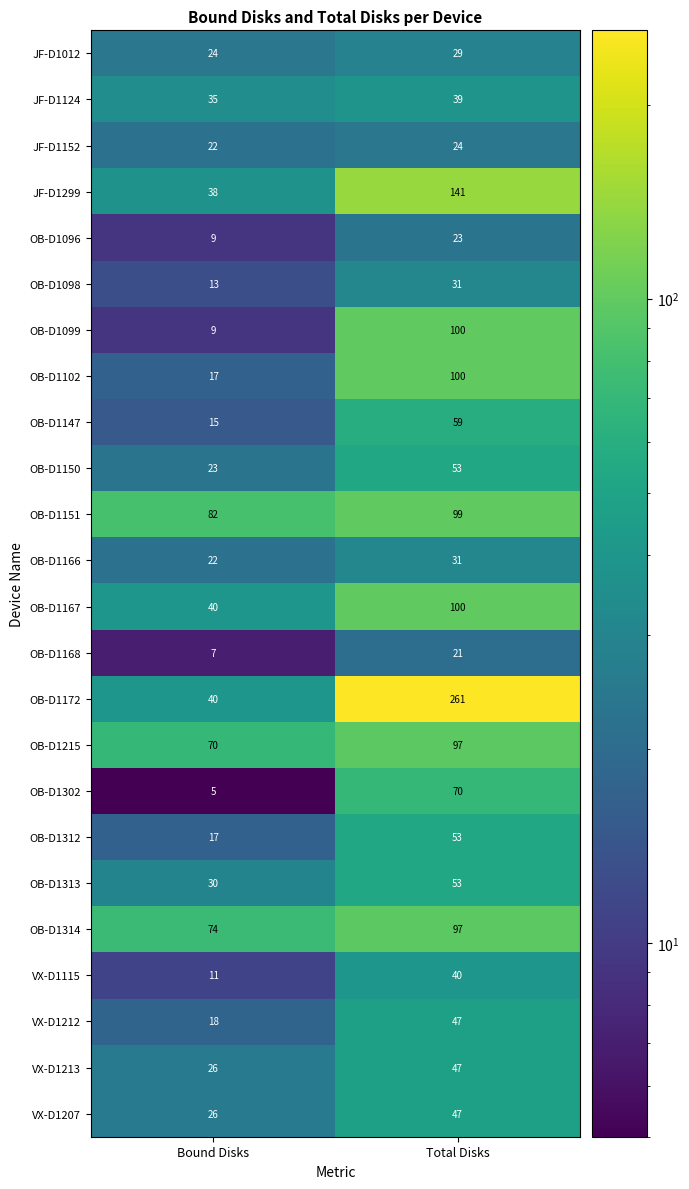

Which category has the lowest value in the OB-D1312 series?

Bound Disks